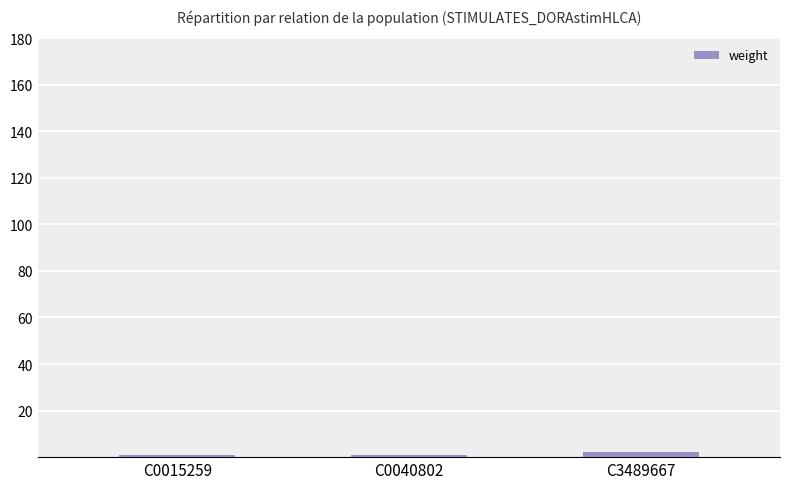

What is the sum of all values?

4